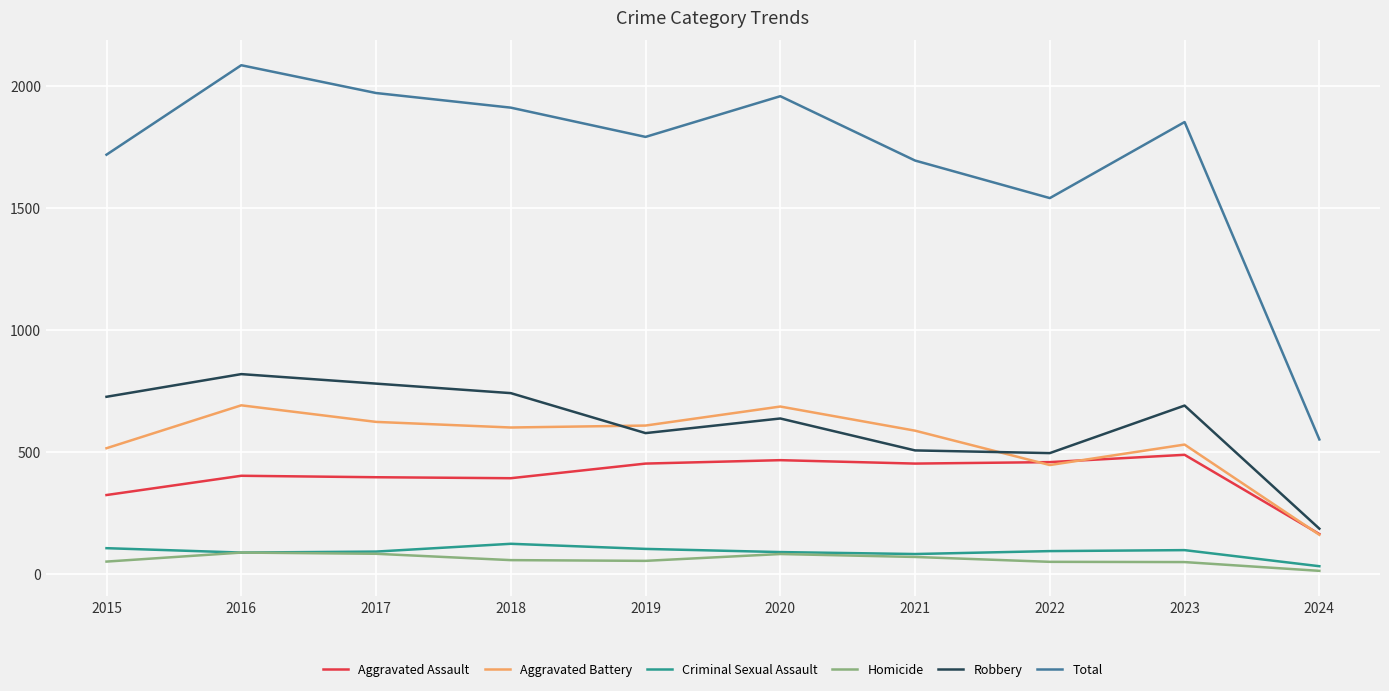

Rank the series by their maximum value, from lowest to highest.

Homicide, Criminal Sexual Assault, Aggravated Assault, Aggravated Battery, Robbery, Total